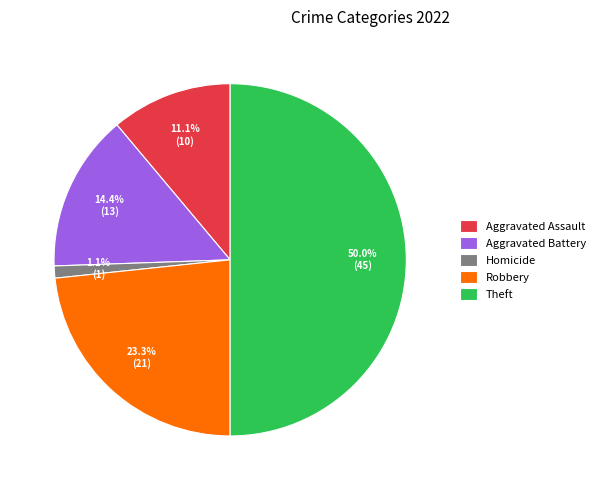

Which category has the biggest portion of the pie?

Theft